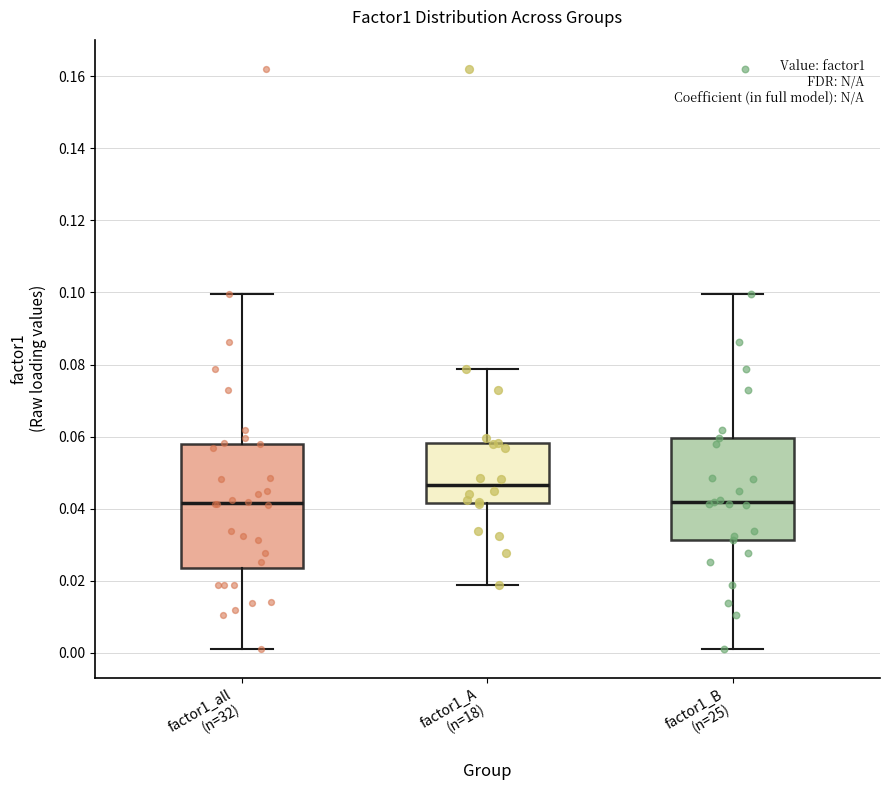

Which box is the tallest, from its lower edge to its upper edge?

factor1_all (n=32)